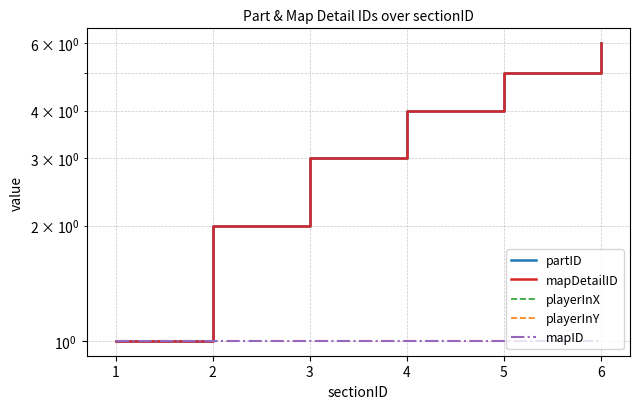

Reading left to right, what are all the values shown in this chart?

partID: 1=1	2=2	3=3	4=4	5=5	6=6
mapDetailID: 1=1	2=2	3=3	4=4	5=5	6=6
playerInX: 1=0	2=0	3=0	4=0	5=0	6=0
playerInY: 1=0	2=0	3=0	4=0	5=0	6=0
mapID: 1=1	2=1	3=1	4=1	5=1	6=1